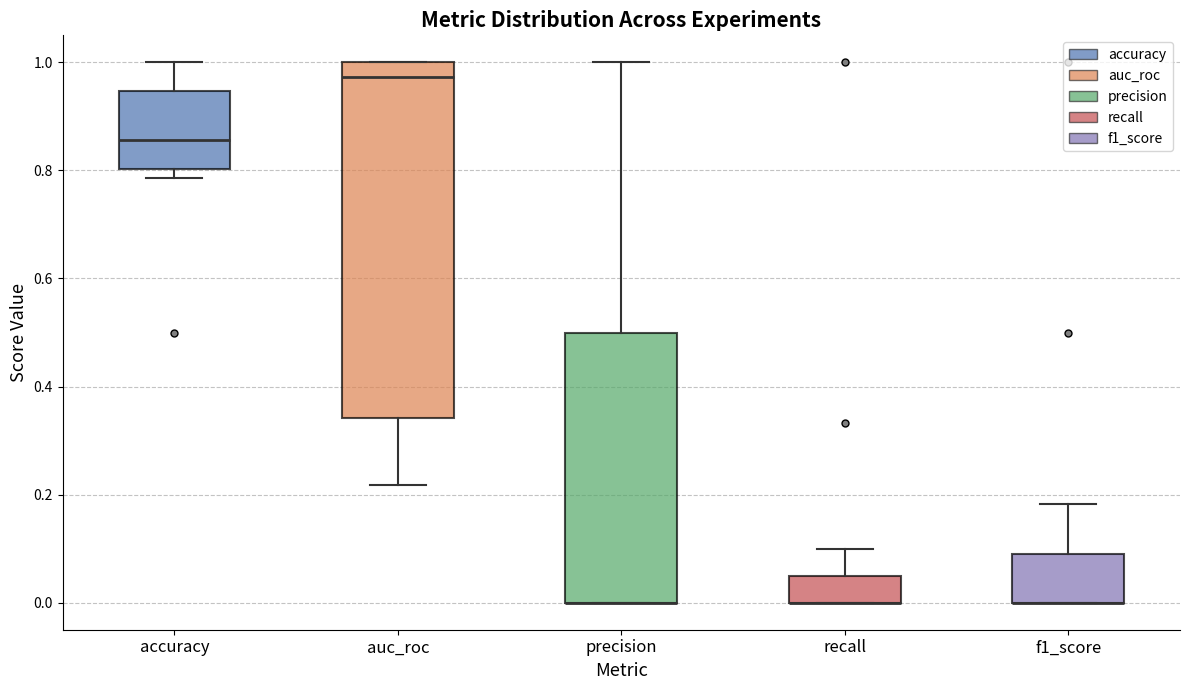

Reading left to right, read every box against the y-axis: the position of its median line, the range the box covers, and the ends of its whiskers. The values are not printed on the chart, so give them approximately, as read against the axis.

accuracy: median 0.86, box 0.80 to 0.94, whiskers 0.78 to 1.00
auc_roc: median 0.98, box 0.34 to 1.00, whiskers 0.22 to 1.00
precision: median 0.00 (drawn on the box's lower edge), box 0.00 to 0.50, whiskers 0.00 to 1.00
recall: median 0.00 (drawn on the box's lower edge), box 0.00 to 0.06, whiskers 0.00 to 0.10
f1_score: median 0.00 (drawn on the box's lower edge), box 0.00 to 0.10, whiskers 0.00 to 0.18